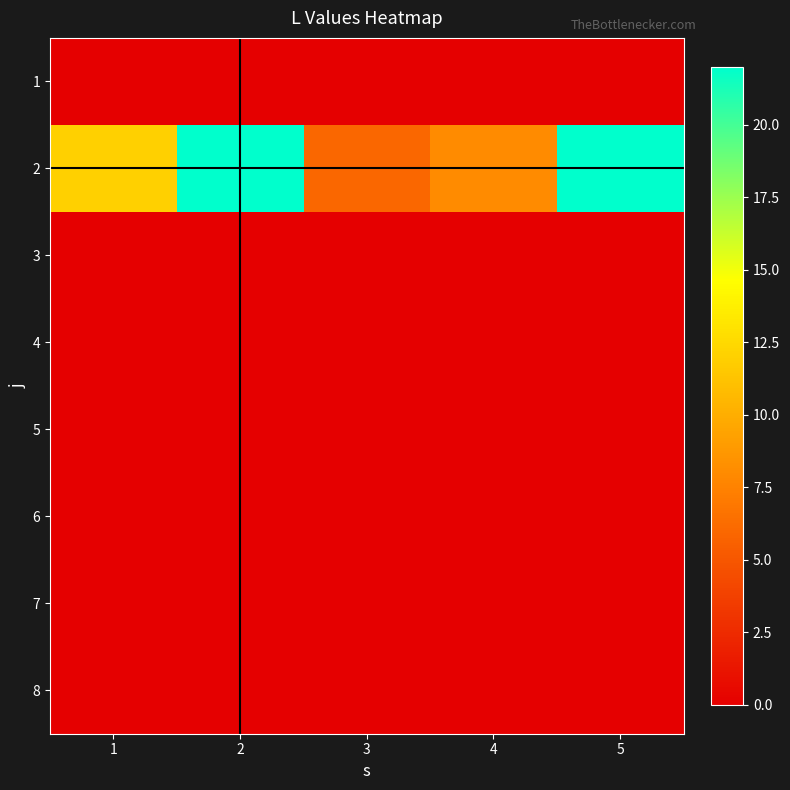

Reading right to left, what are all the values shown in this chart?

1: 5=0	4=0	3=0	2=0	1=0
2: 5=22	4=8	3=6	2=22	1=12
3: 5=0	4=0	3=0	2=0	1=0
4: 5=0	4=0	3=0	2=0	1=0
5: 5=0	4=0	3=0	2=0	1=0
6: 5=0	4=0	3=0	2=0	1=0
7: 5=0	4=0	3=0	2=0	1=0
8: 5=0	4=0	3=0	2=0	1=0